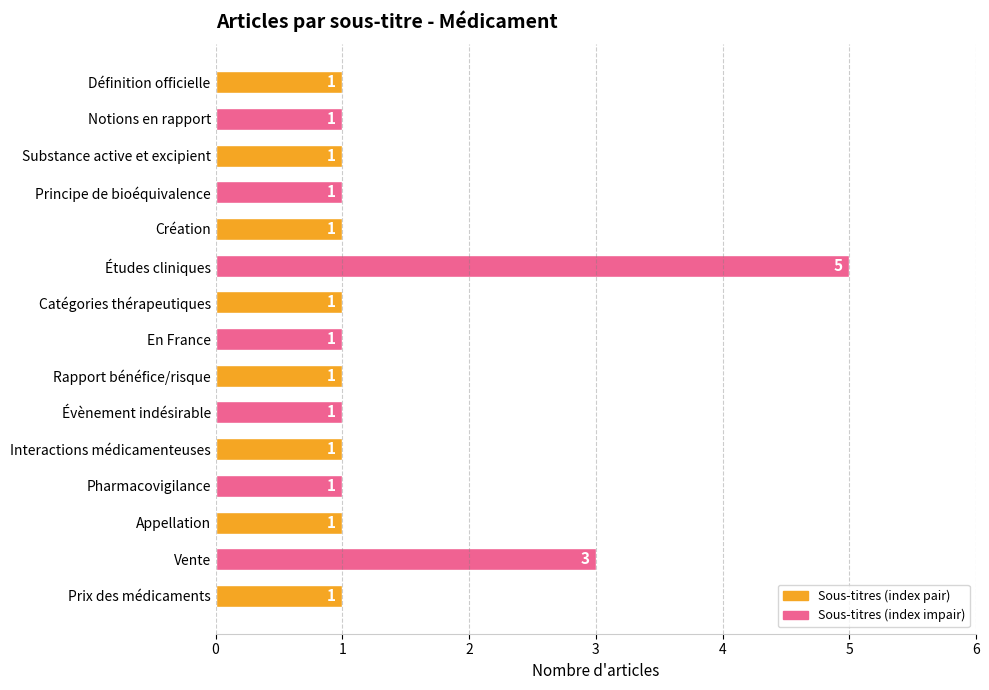

What is the sum of all values?

21